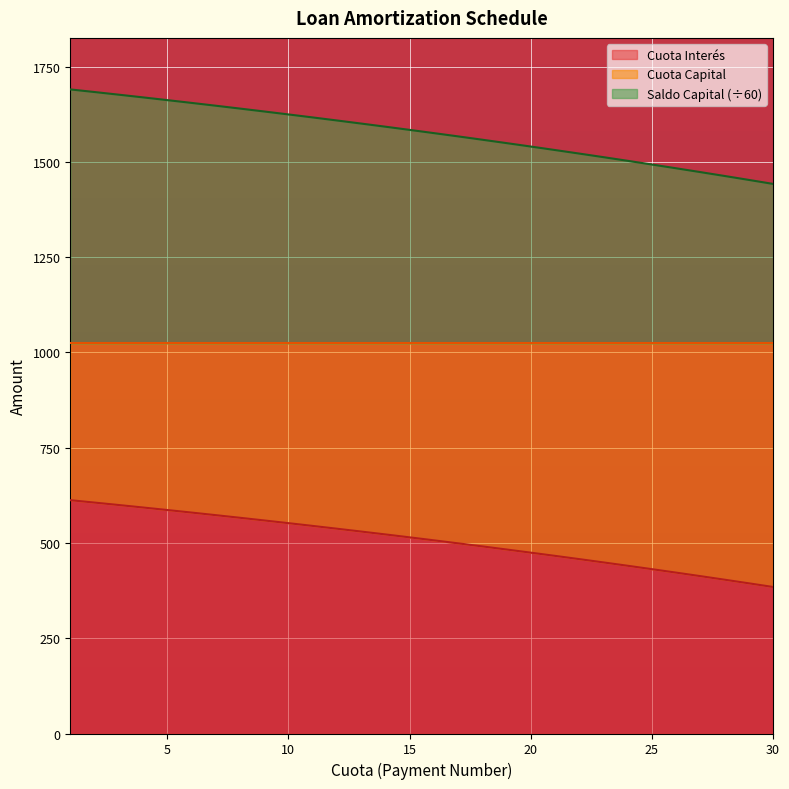

What is the difference between the highest and lowest values at 27?

1060.5